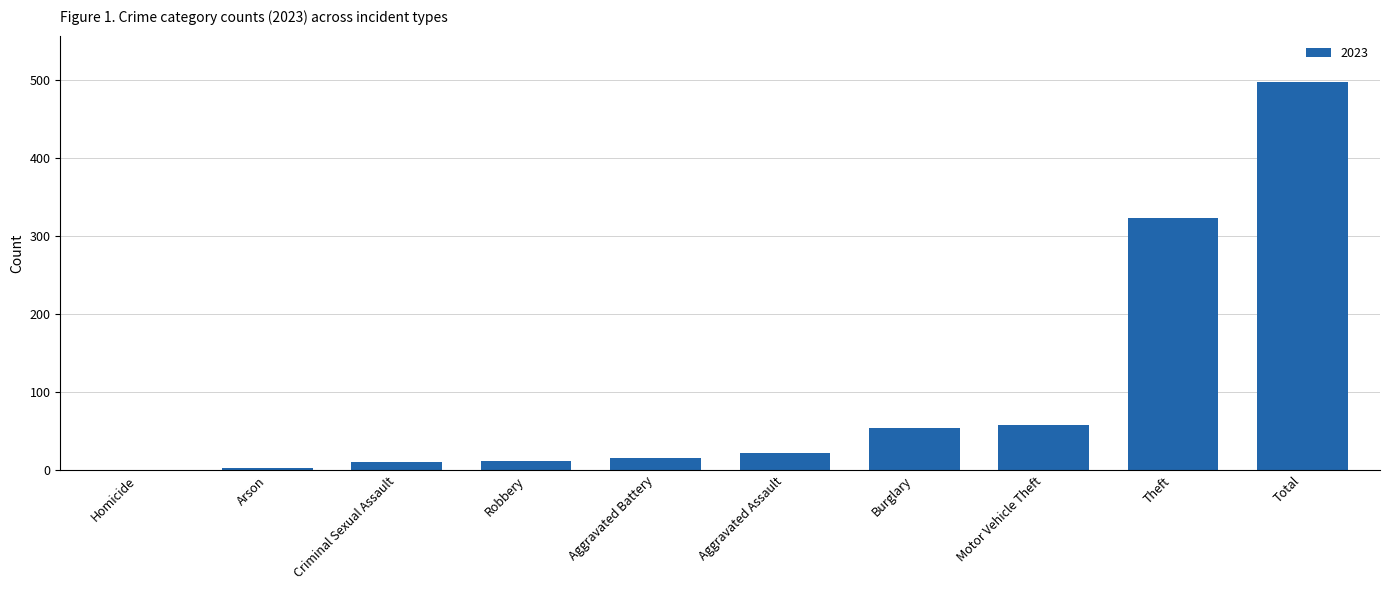

What is the approximate value at Robbery?

12